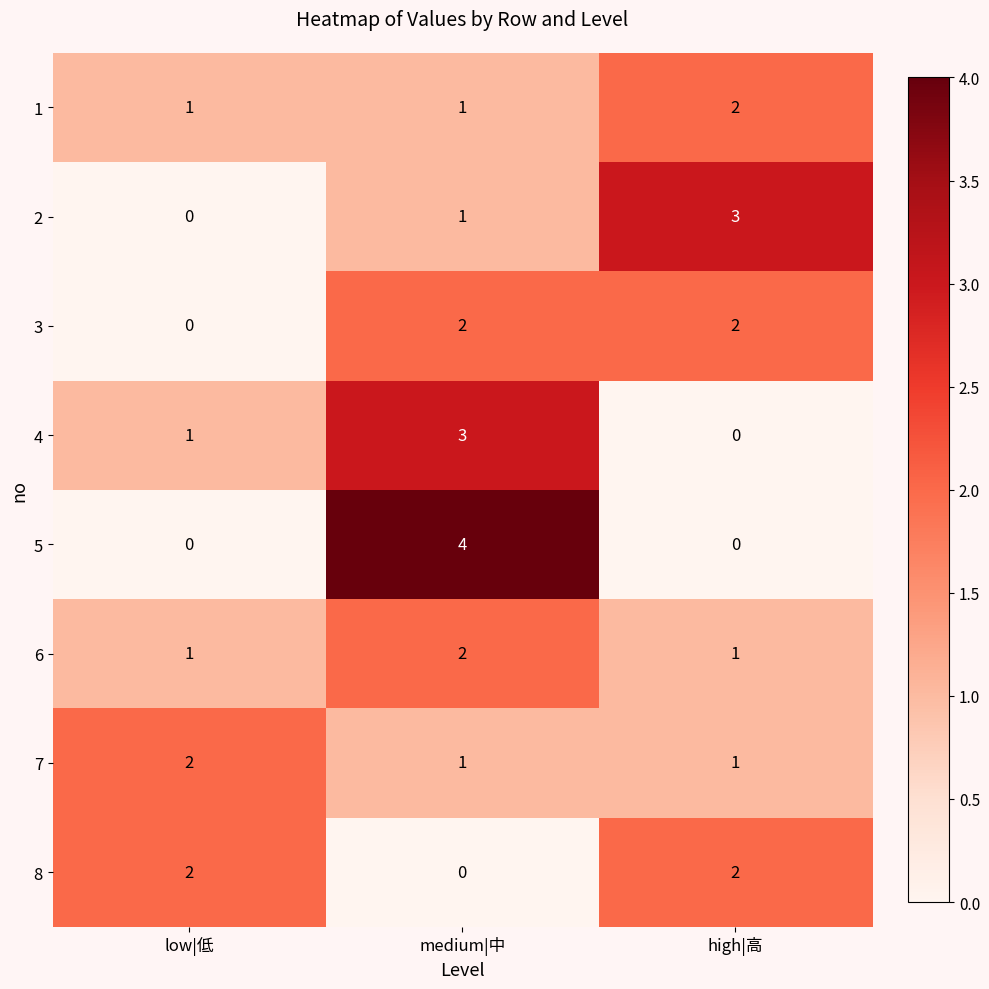

Which label corresponds to the largest value in the chart?

medium|中